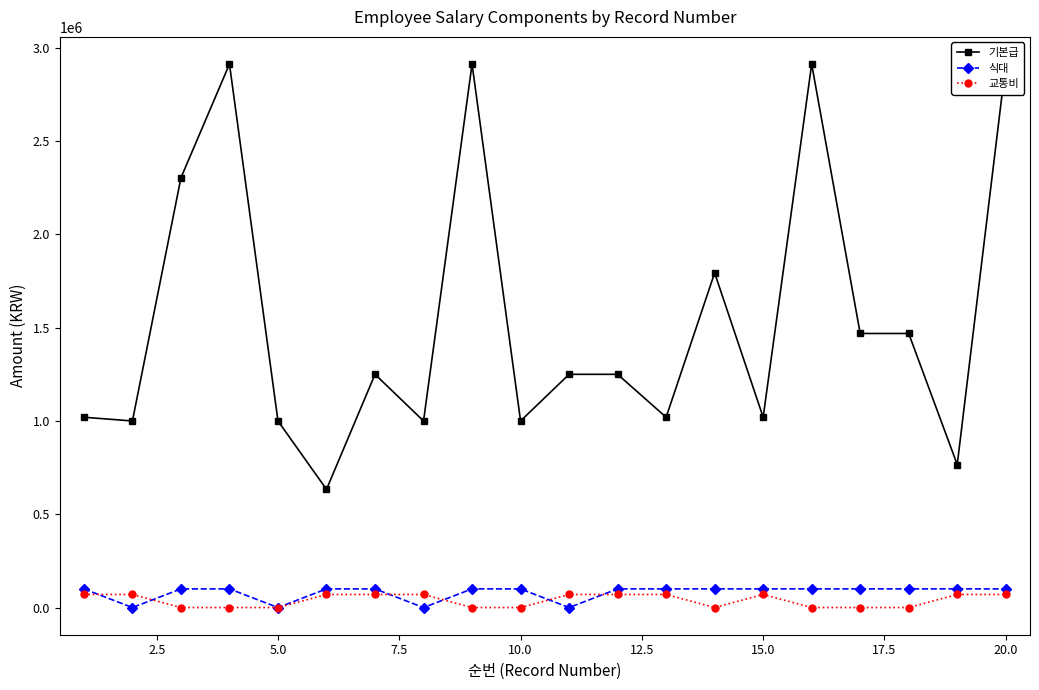

What is the maximum value for 식대?

100000